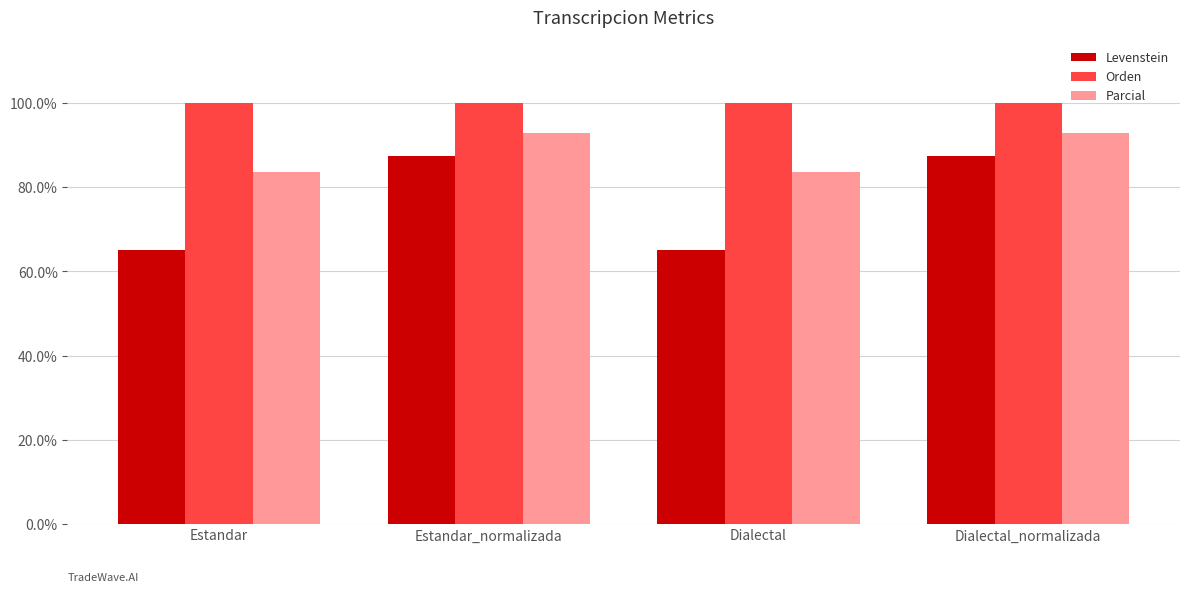

What is the maximum value shown in the chart?

100.0